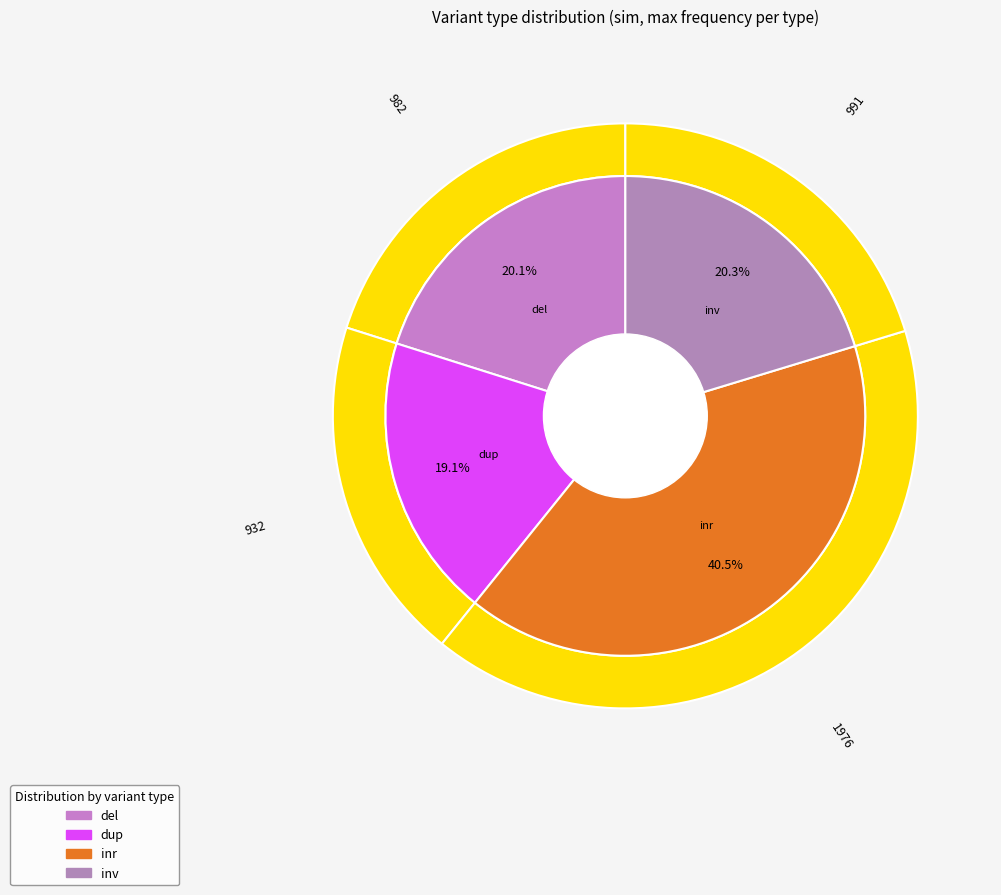

Which has a higher value, inr or inv?

inr